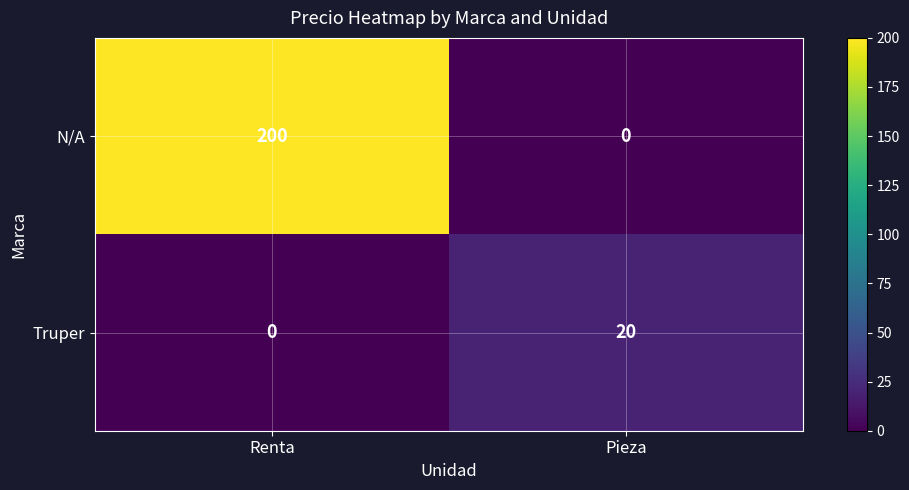

How many positive values does the N/A series have?

1